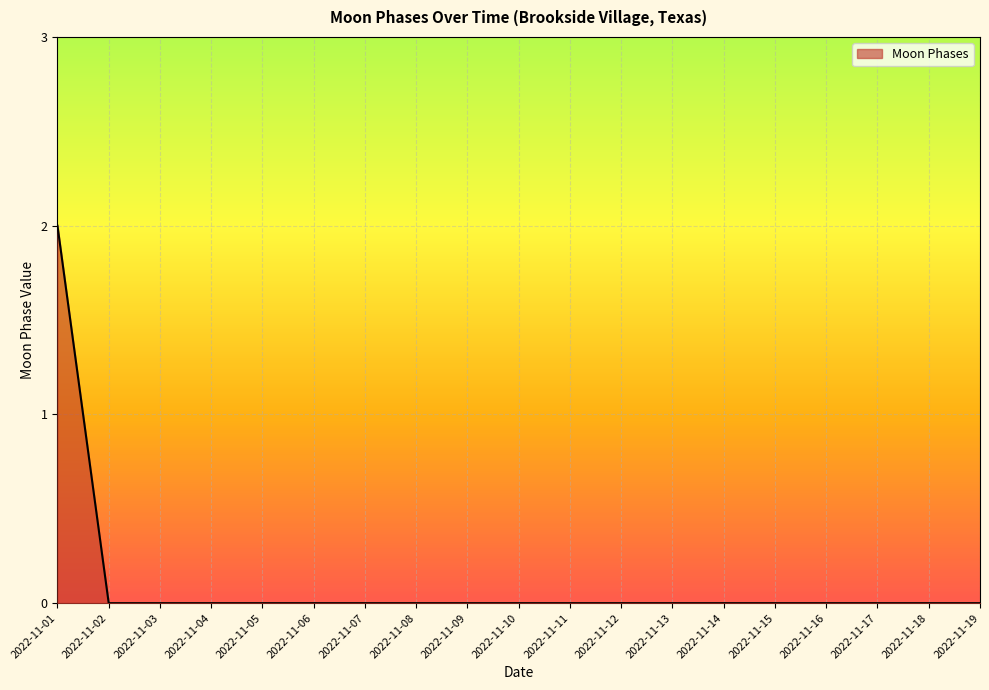

What is the sum of the values at 2022-11-06 and 2022-11-01?

2